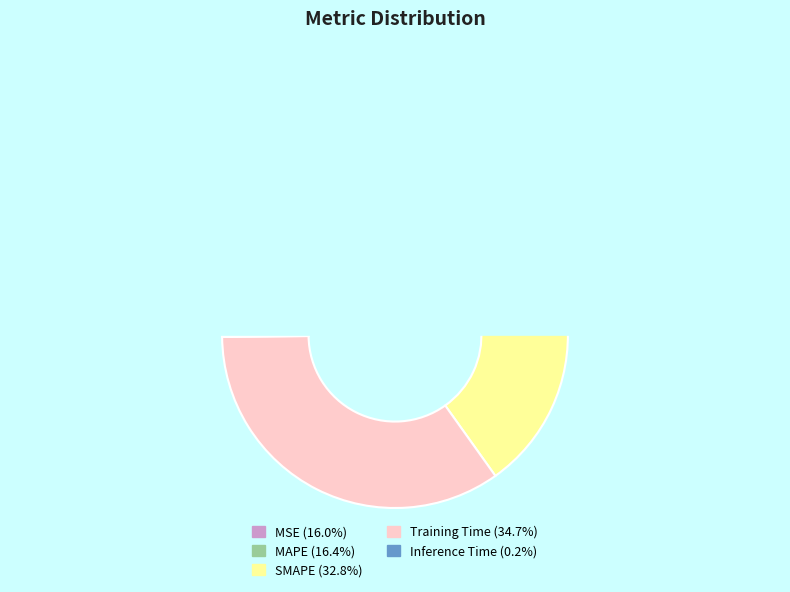

True or false: Inference Time accounts for 11% of the total.

False